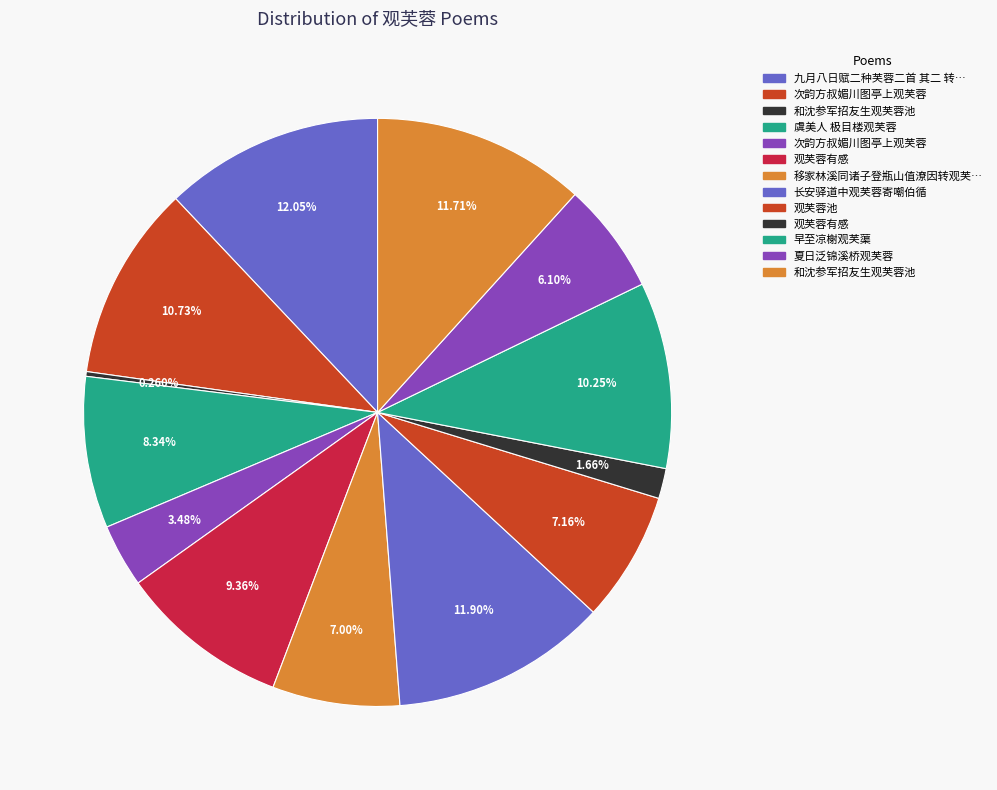

Which slice is the smallest?

和沈参军招友生观芙蓉池